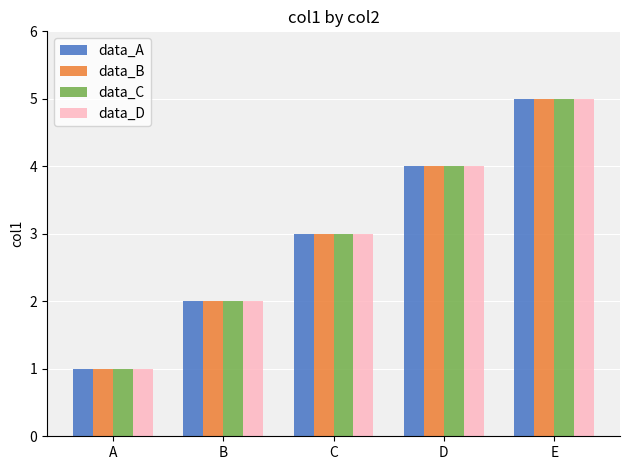

How many data_A values are between 2 and 4?

3